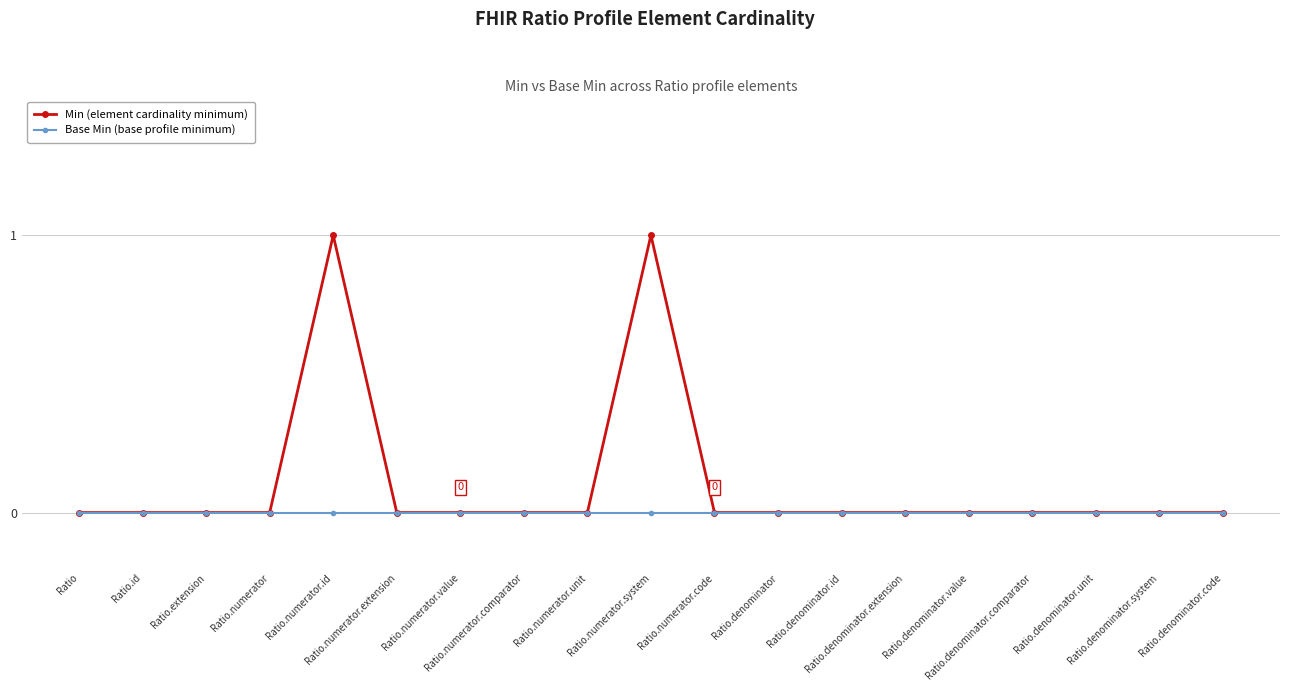

What position from the left is Ratio?

1